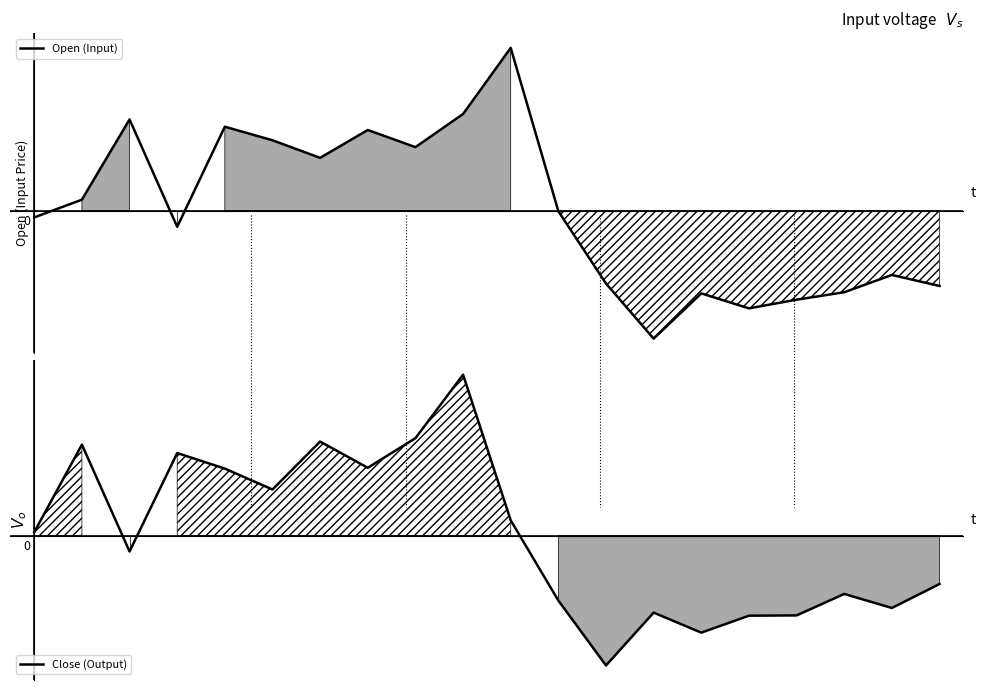

Rank the series at 18 from lowest to highest value.

Close (Output), Open (Input)